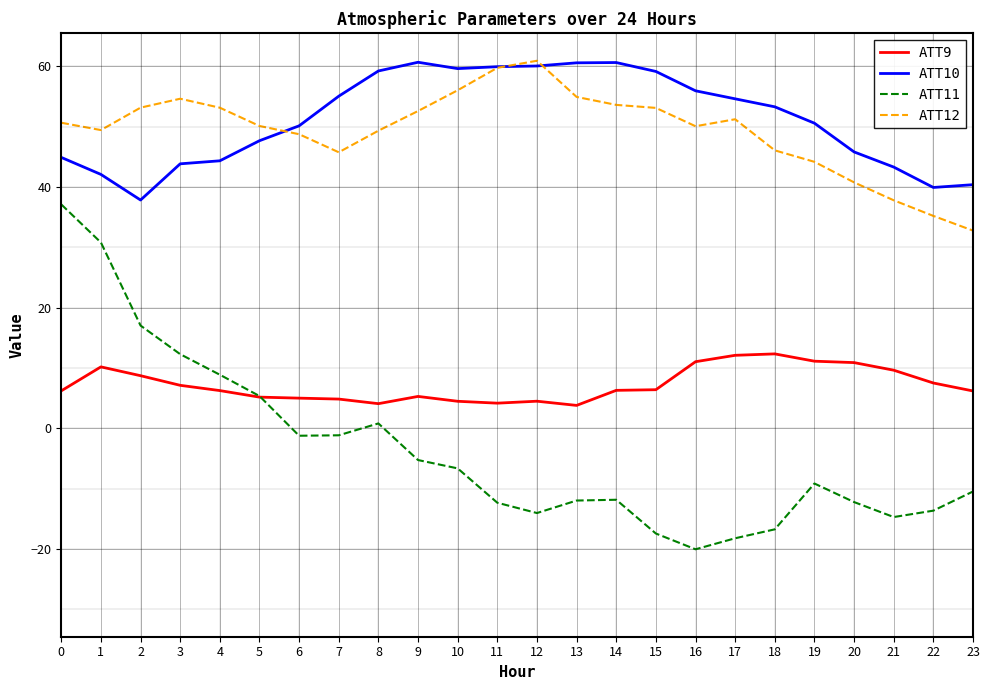

True or false: ATT11 has a value of -7.9 at 12.

False